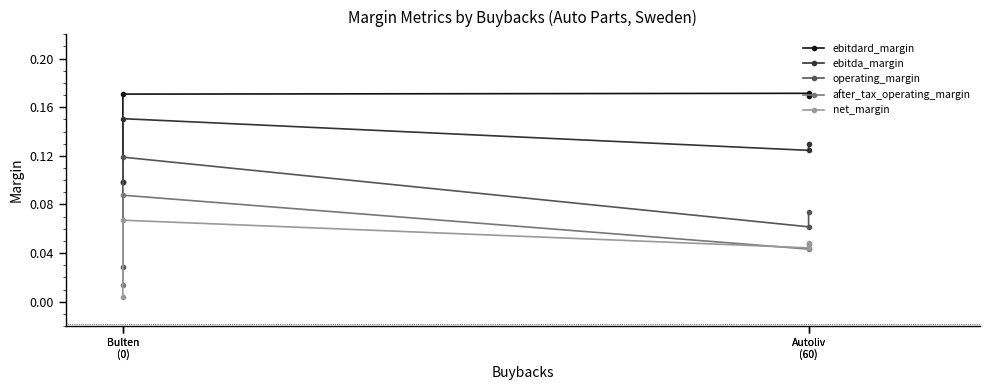

True or false: after_tax_operating_margin and operating_margin cross at least once.

False